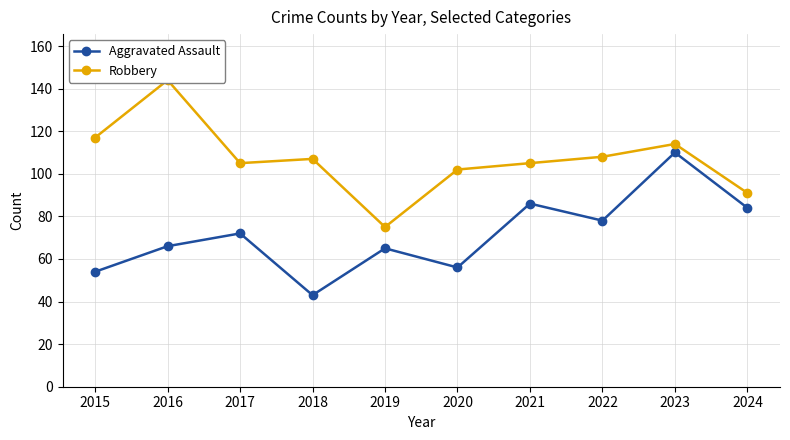

True or false: Aggravated Assault and Robbery cross at least once.

False